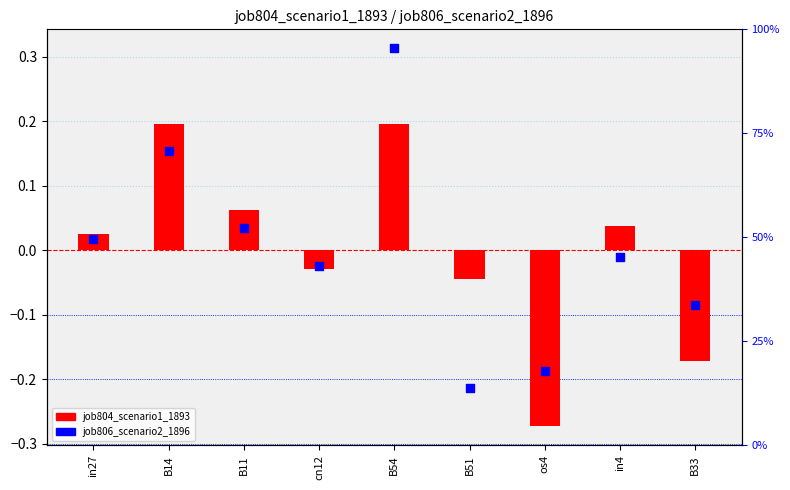

Which series contains the lowest Y value?

job804_scenario1_1893